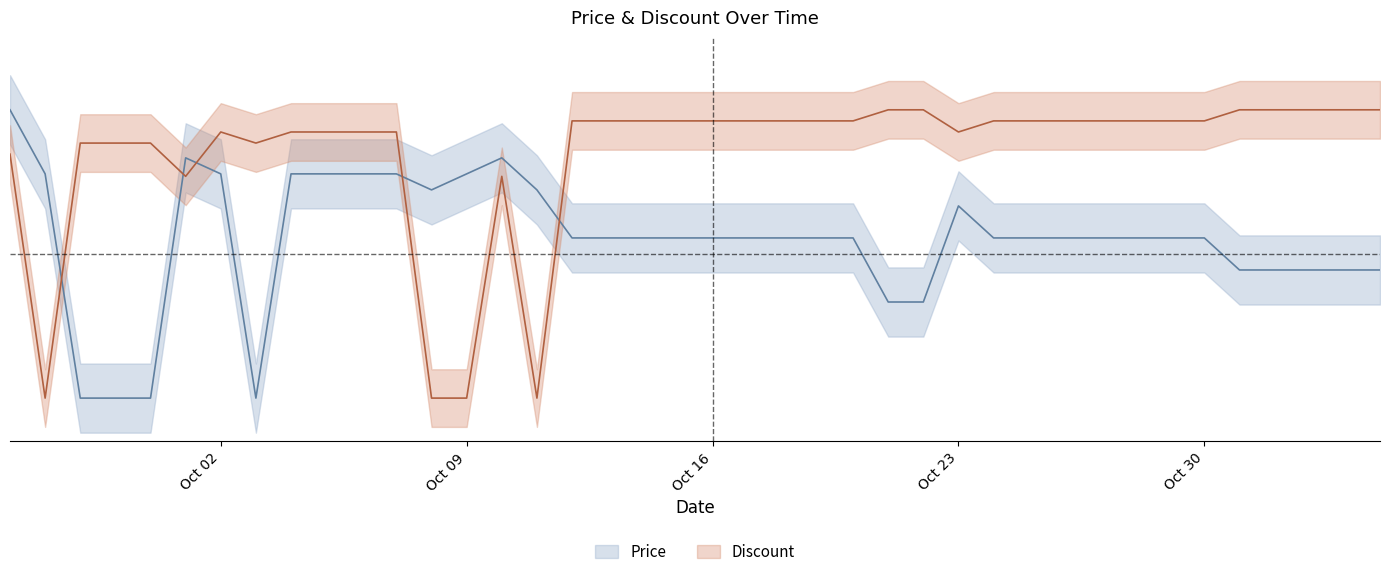

What is the label of the 31st point from the right?

2023-10-05